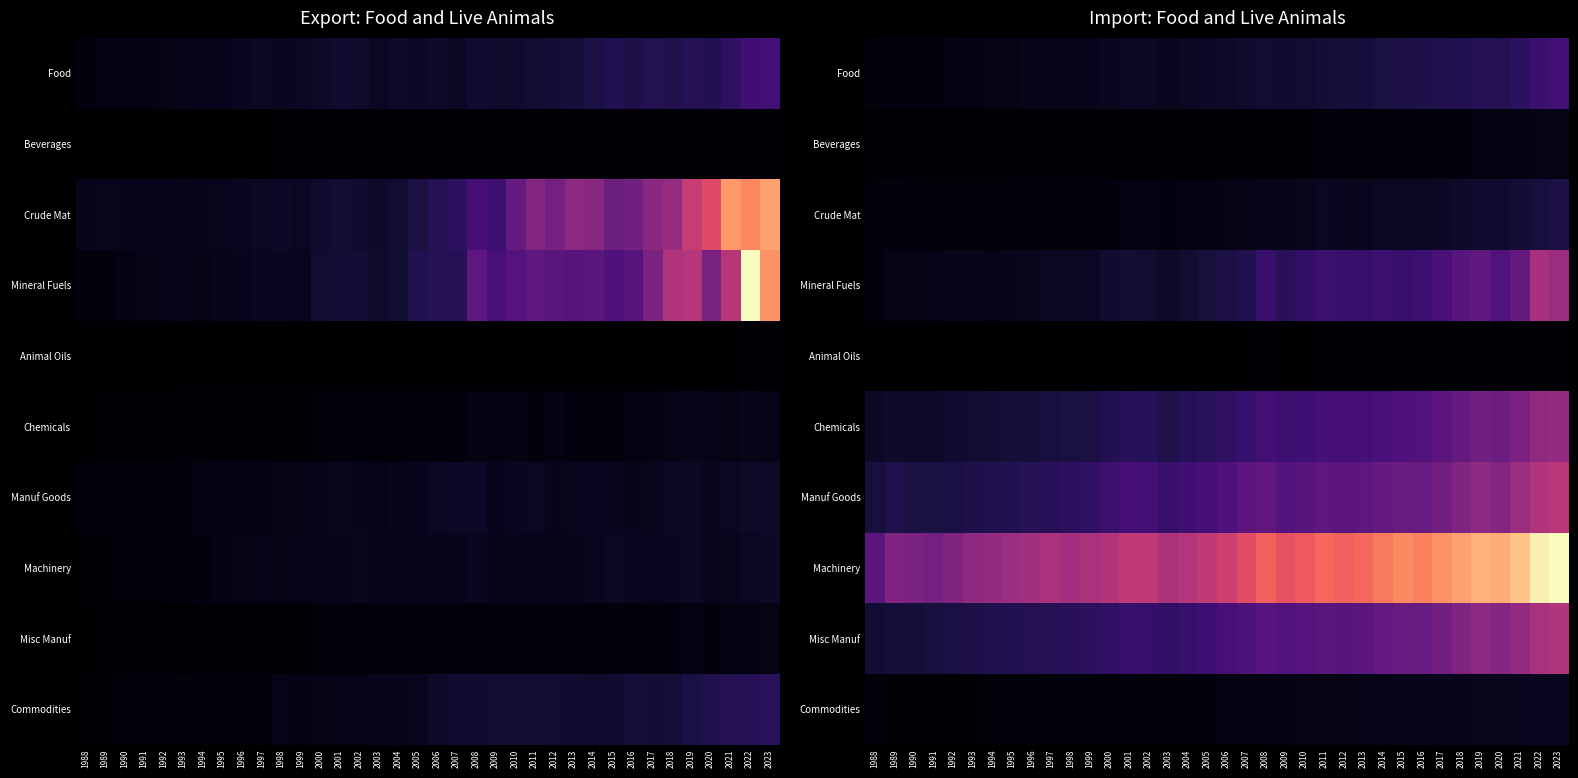

Which series changed the most between 1995 and 2001?

Machinery